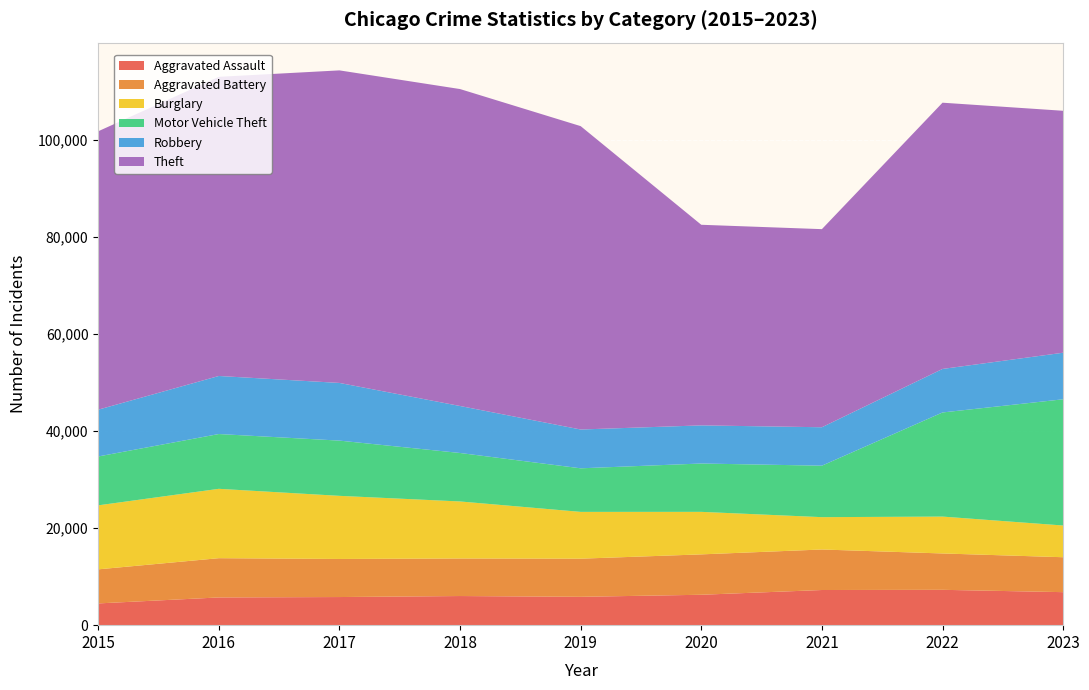

Reading right to left, extract all data points from this chart.

Aggravated Assault: 6801	7281	7242	6263	5841	6001	5793	5712	4480
Aggravated Battery: 7195	7491	8347	8320	7857	7735	7845	8086	7019
Burglary: 6533	7595	6661	8758	9638	11747	13001	14289	13184
Motor Vehicle Theft: 26003	21449	10603	9959	8976	9985	11380	11286	10068
Robbery: 9590	8965	7918	7855	7995	9681	11880	11960	9638
Theft: 49840	54846	40807	41324	62492	65287	64386	61621	57350